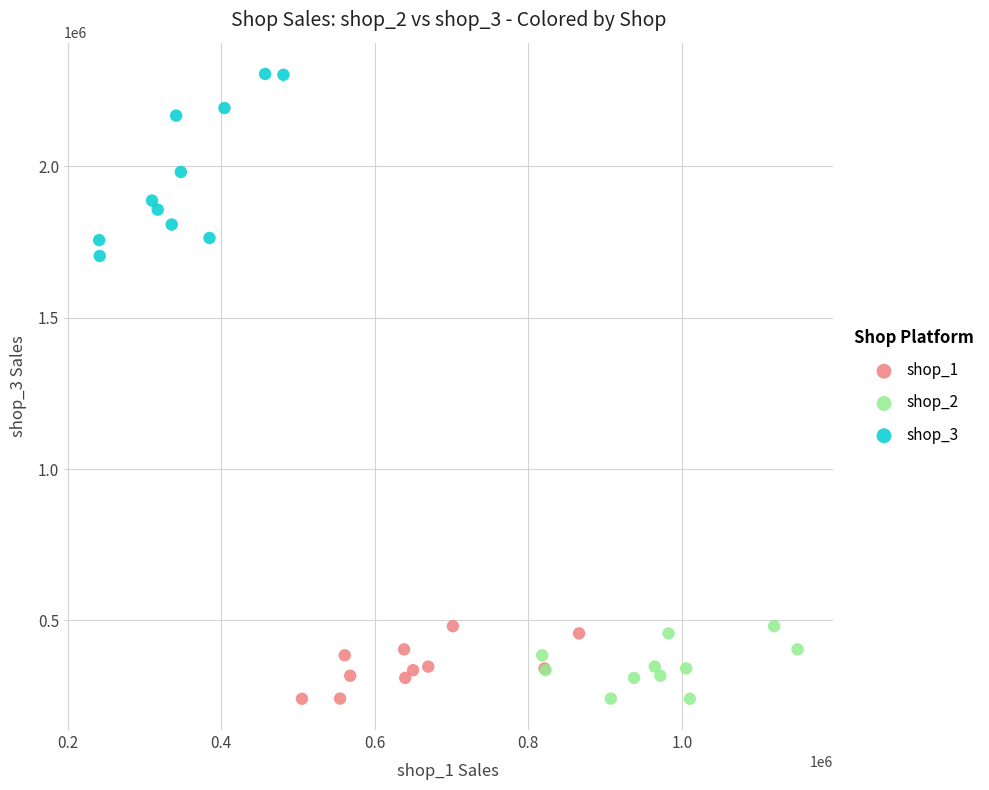

What are all the series names shown in the legend?

shop_1, shop_2, shop_3